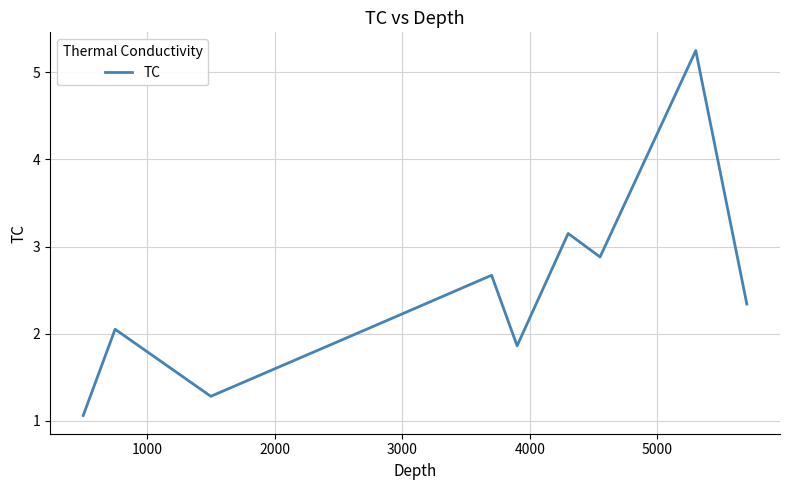

What is the minimum value shown in the chart?

1.1